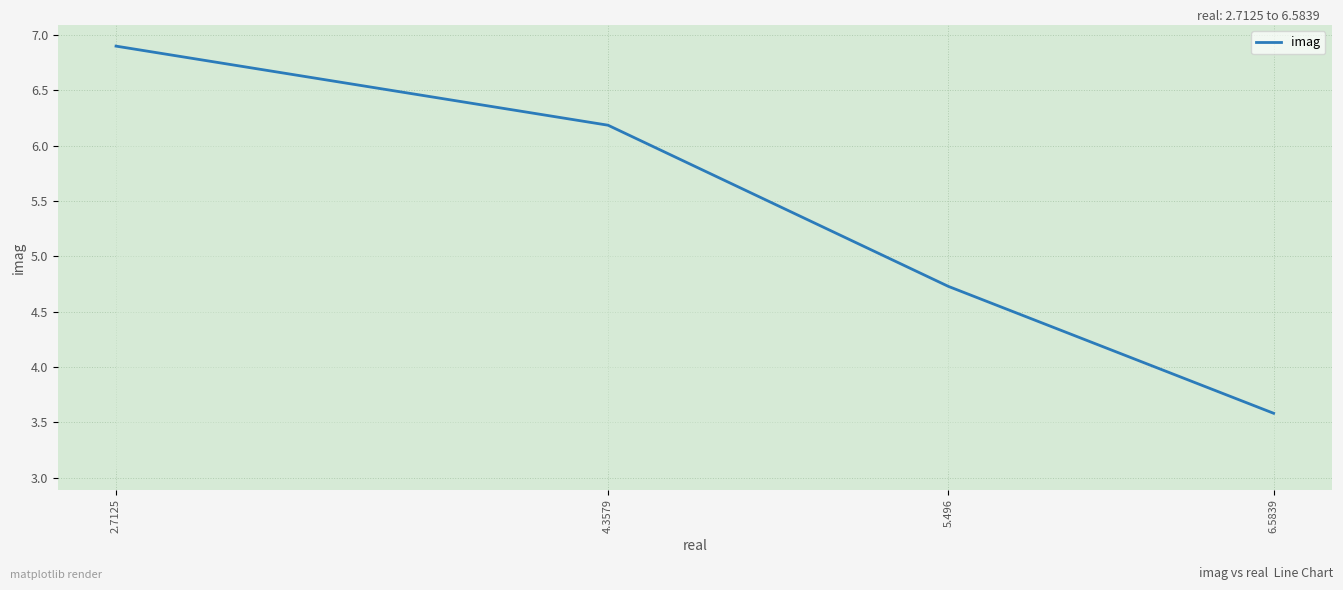

Is it true that the value at 5.496 is 6.2?

False